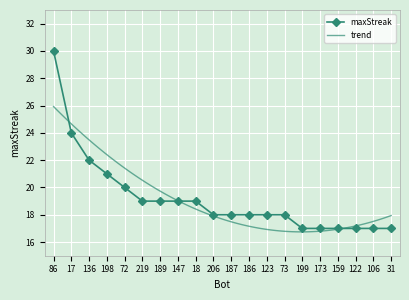

What is the label of the 6th point from the left?

219